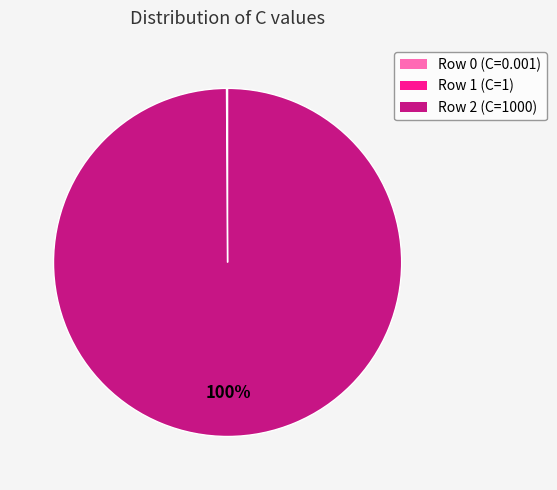

True or false: Row 2 (C=1000) accounts for 93% of the total.

False